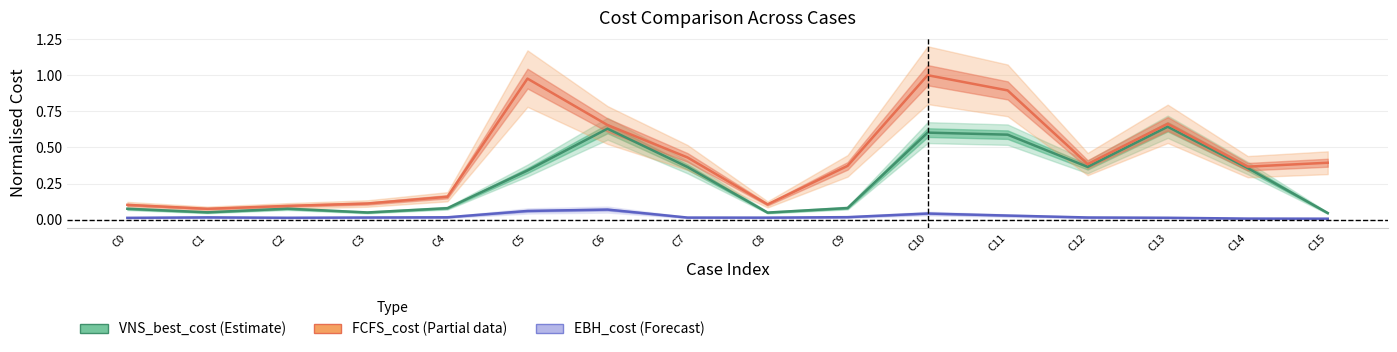

What is the difference between the maximum and minimum values in the FCFS_cost (Partial) series?

0.9